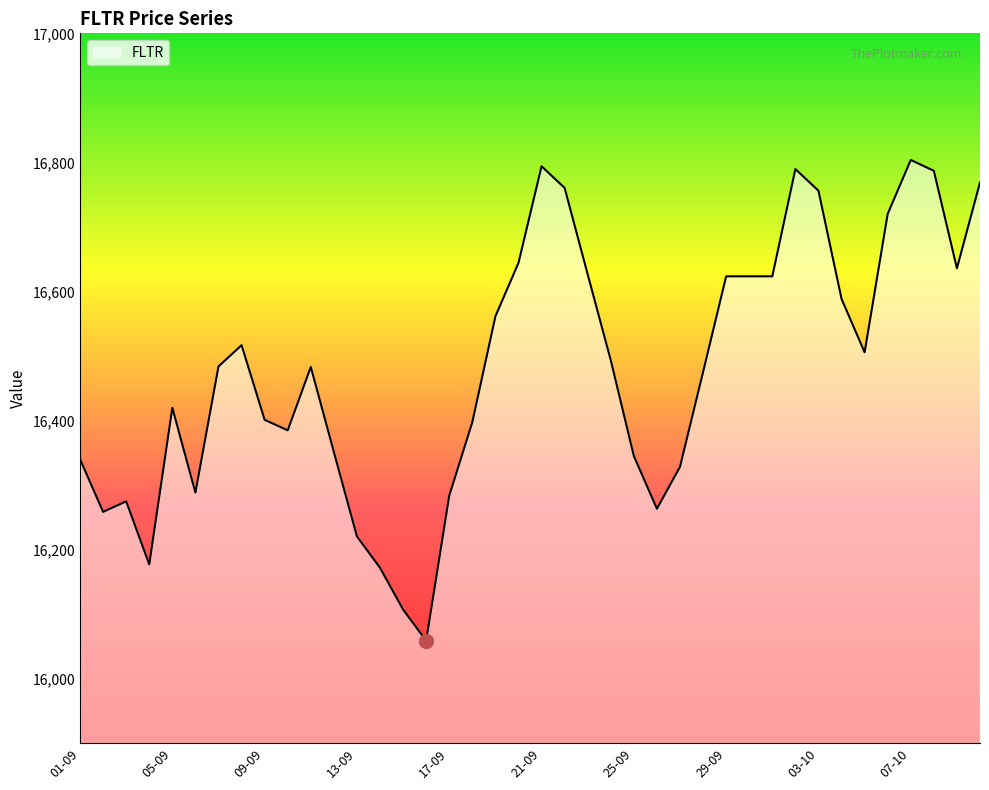

True or false: there are more than 1 points higher than both neighbors.

True